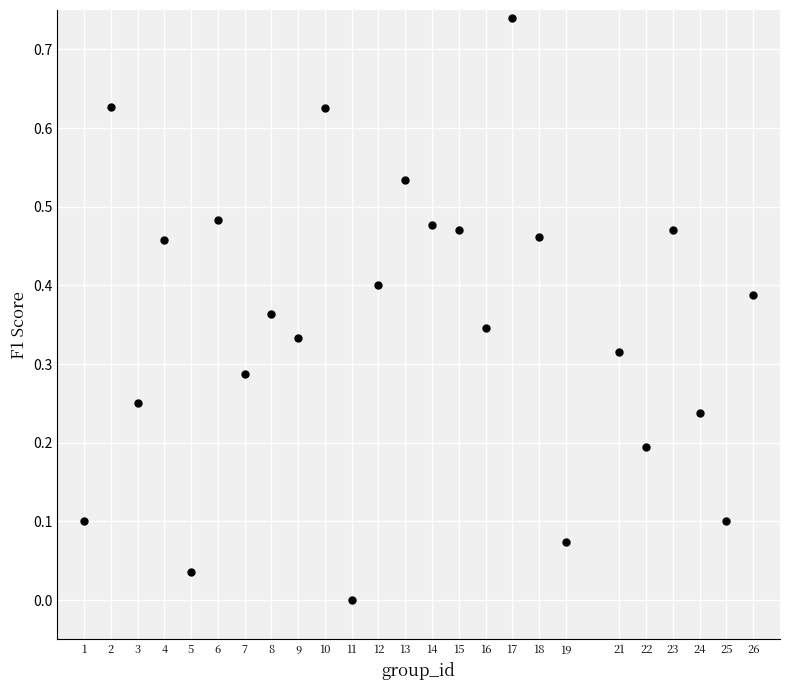

What is the range of X values (max minus min)?

25.0